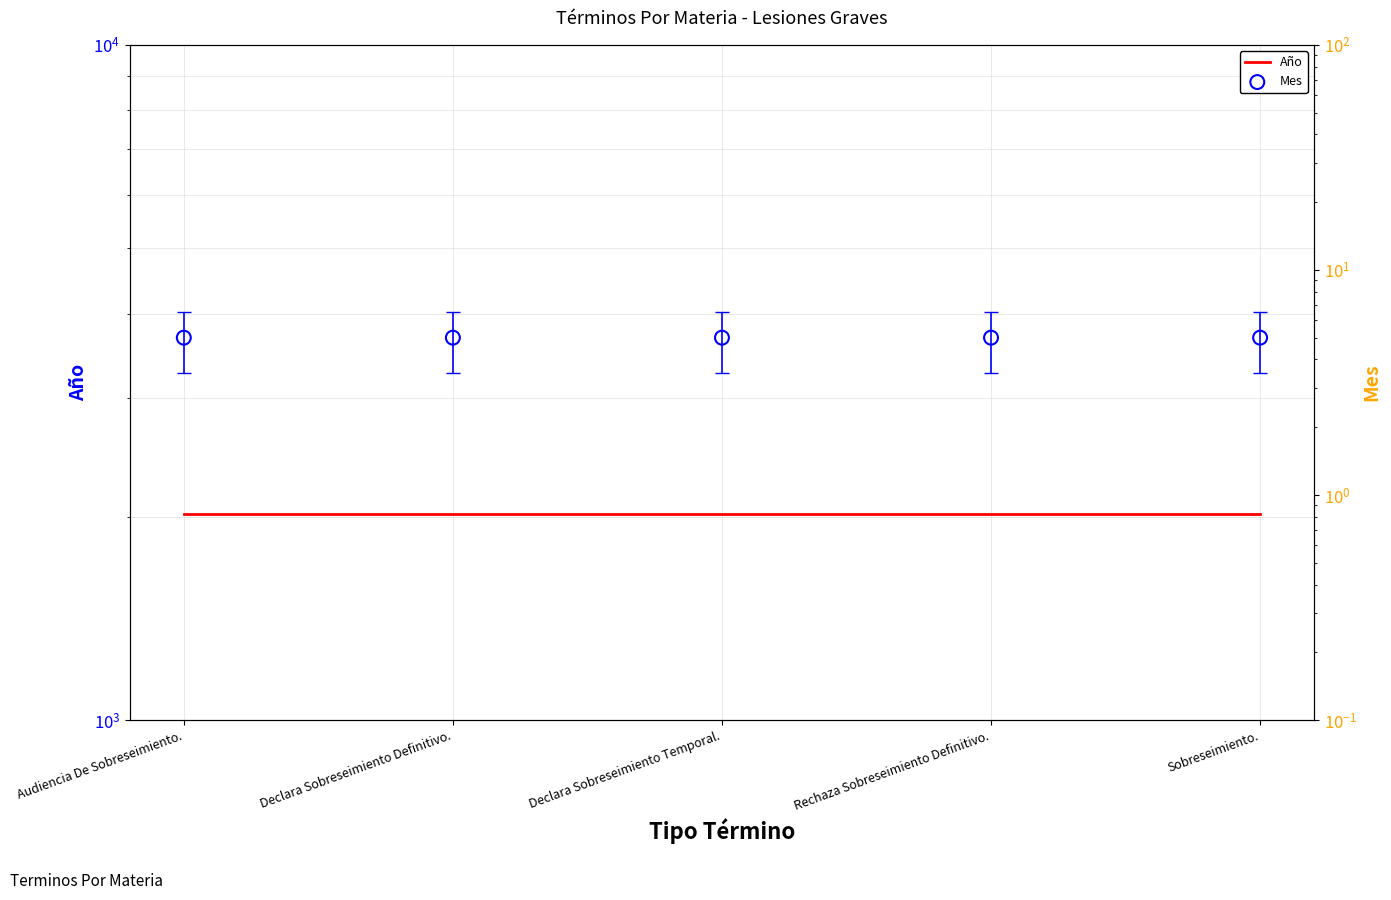

Which series has the widest spread of Y values?

Año